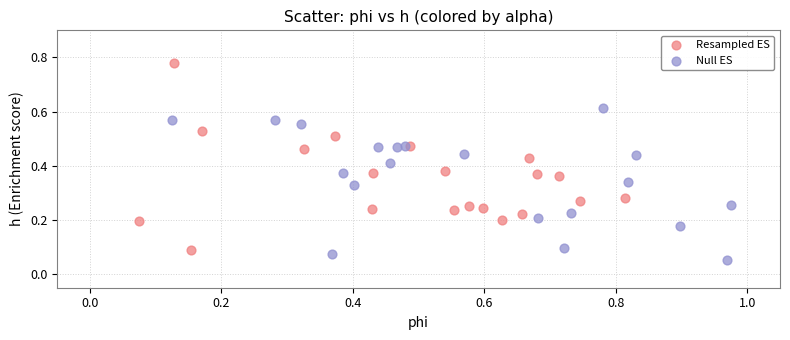

Which series contains the lowest Y value?

Null ES